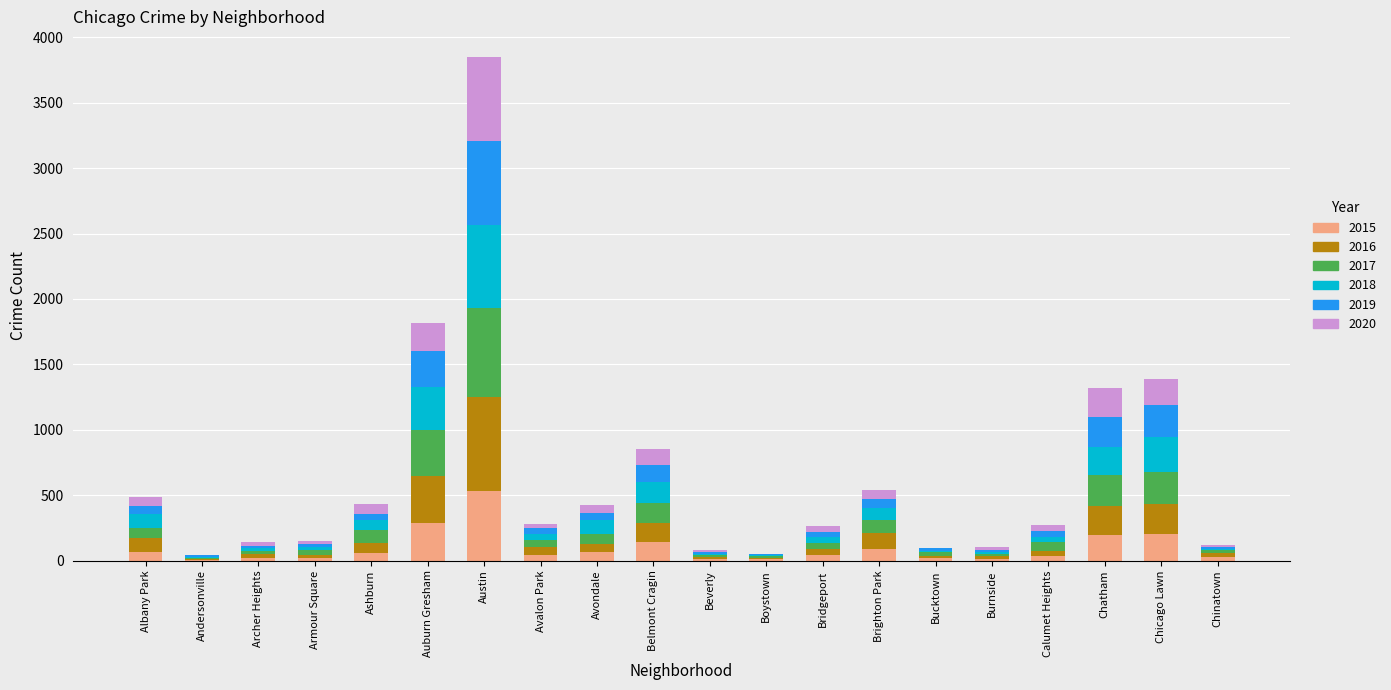

What is the total value across all series at Chicago Lawn?

1390